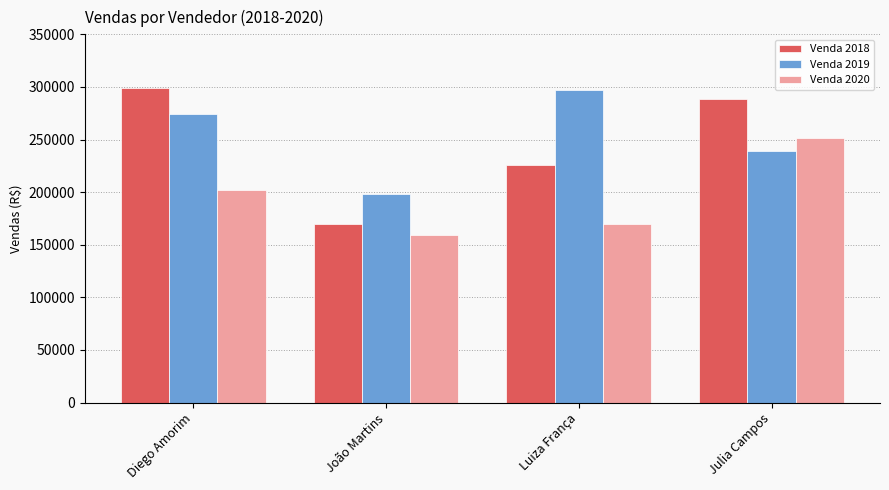

True or false: Venda 2020 has a value of 201595 at Diego Amorim.

True